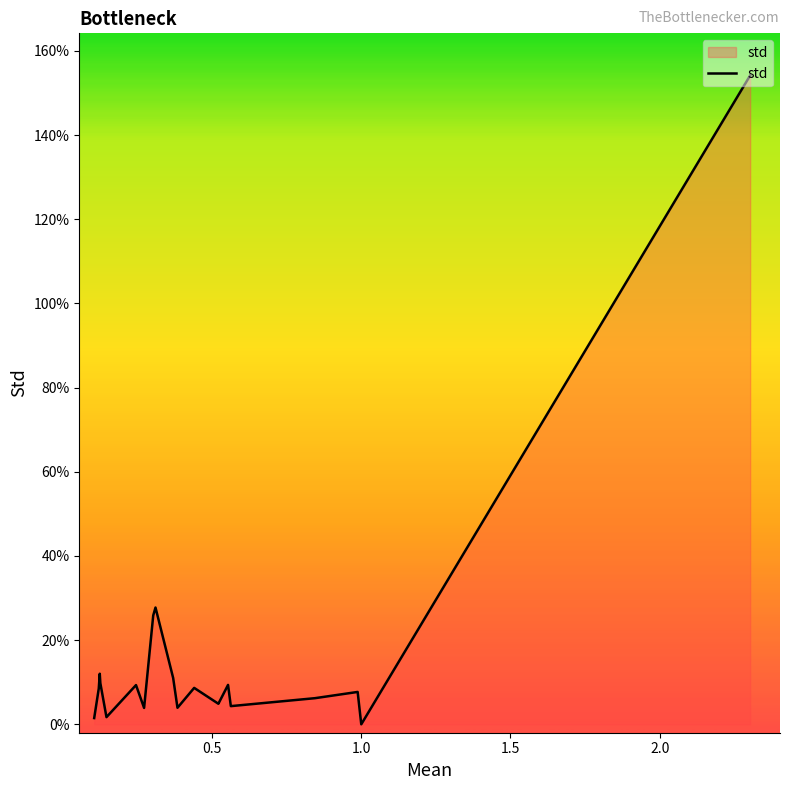

Is this an area chart (filled region under the line)?

Yes